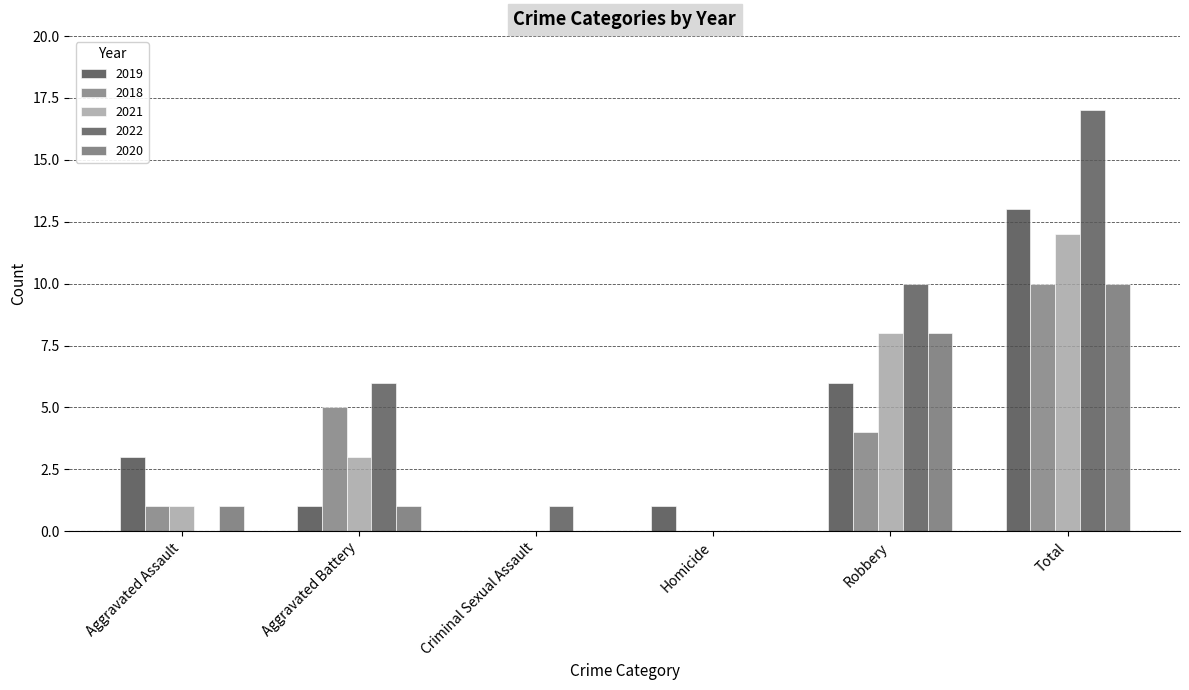

Which series changed the most between Aggravated Battery and Robbery?

2020